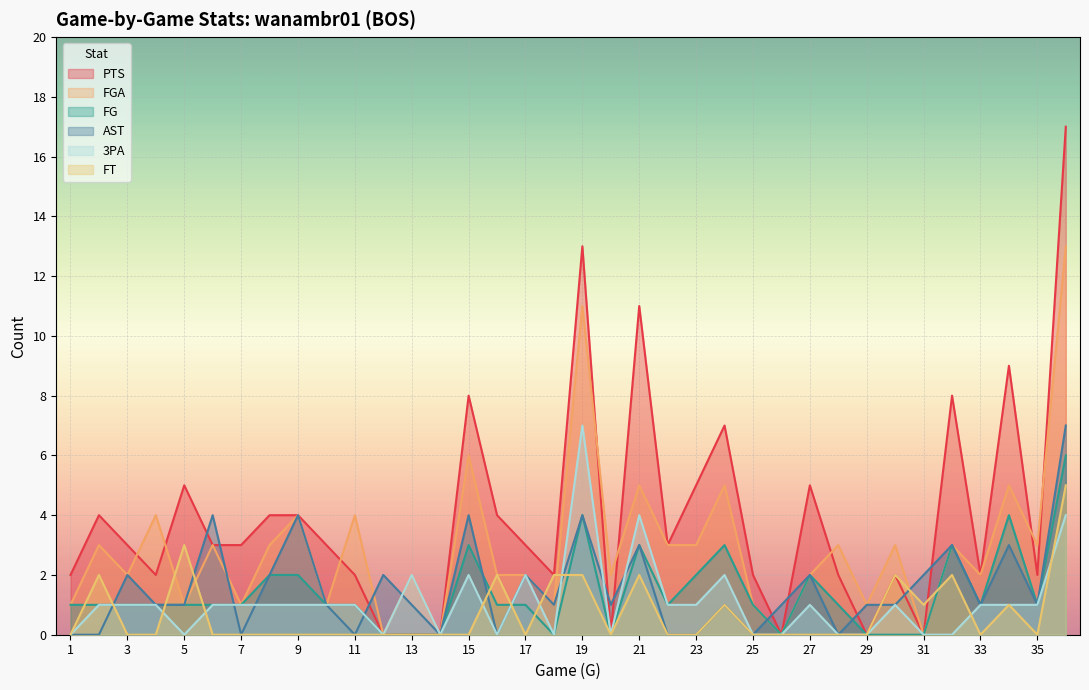

At how many categories does at least one series exceed 14?

1